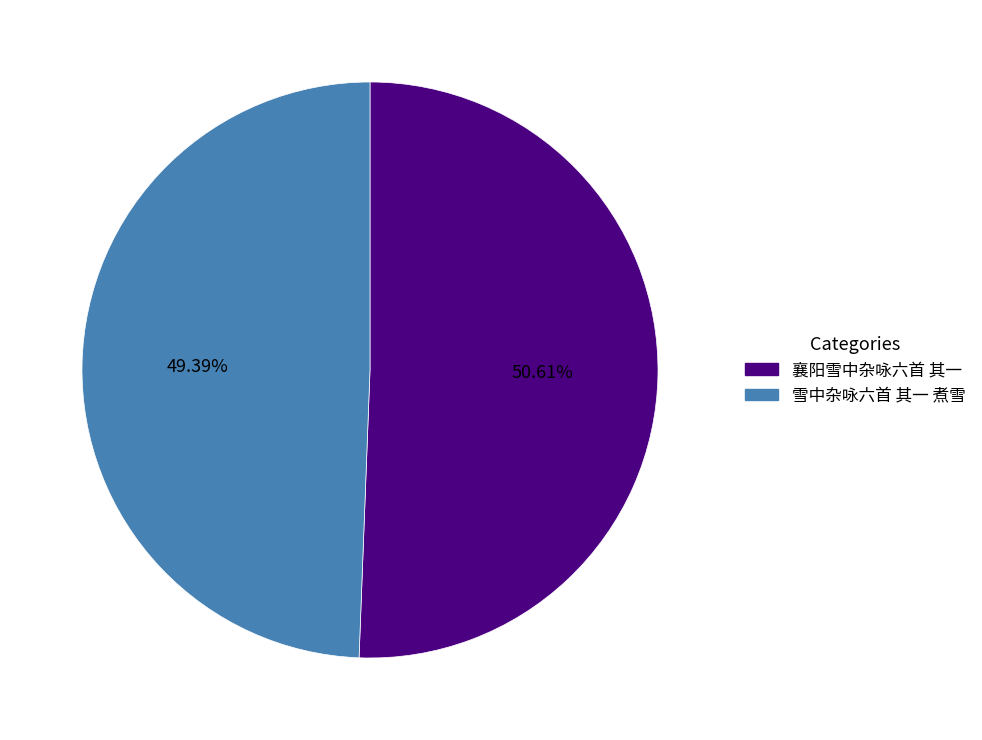

Is it true that 襄阳雪中杂咏六首 其一 is 51% of the pie?

True